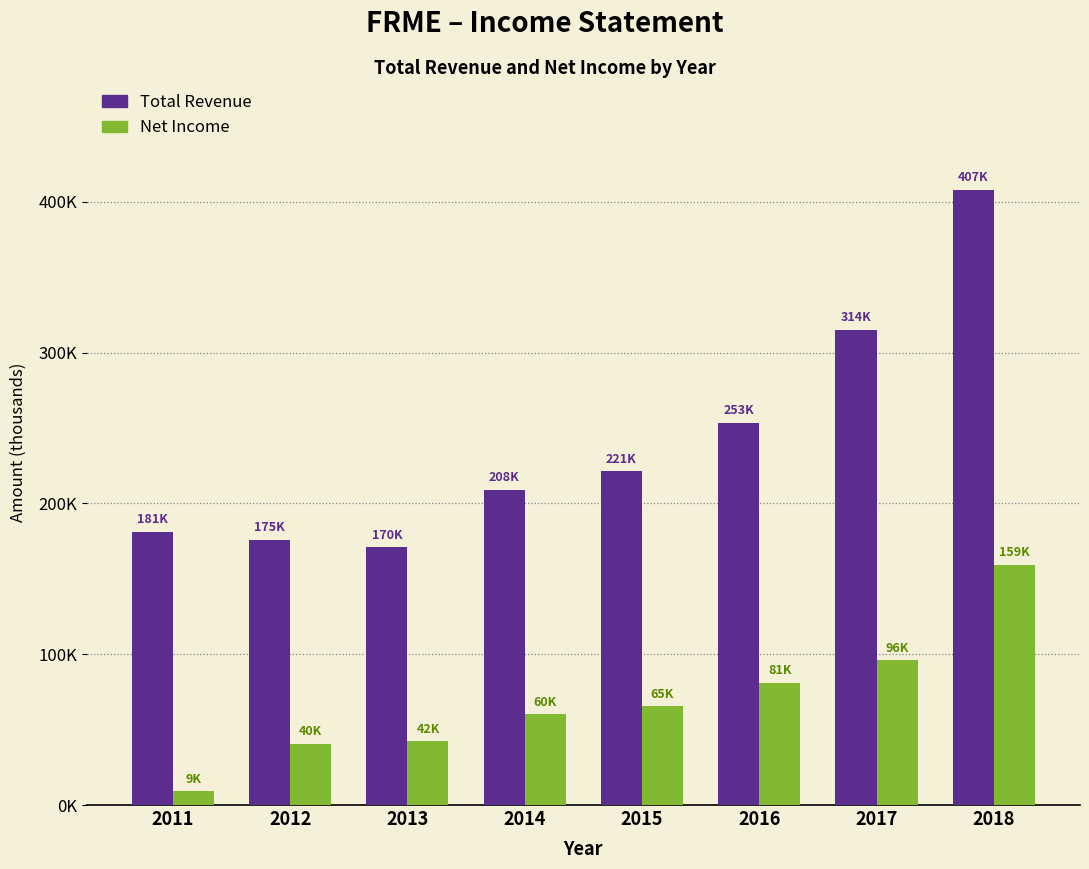

At how many categories does at least one series exceed 246378?

3